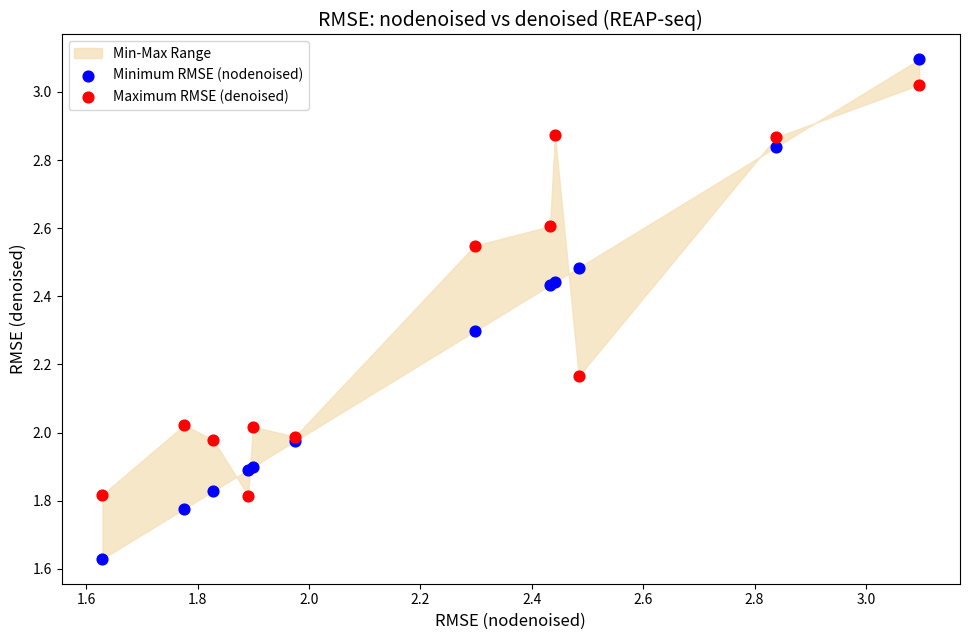

Which series reaches the maximum Y coordinate?

Minimum RMSE (nodenoised)